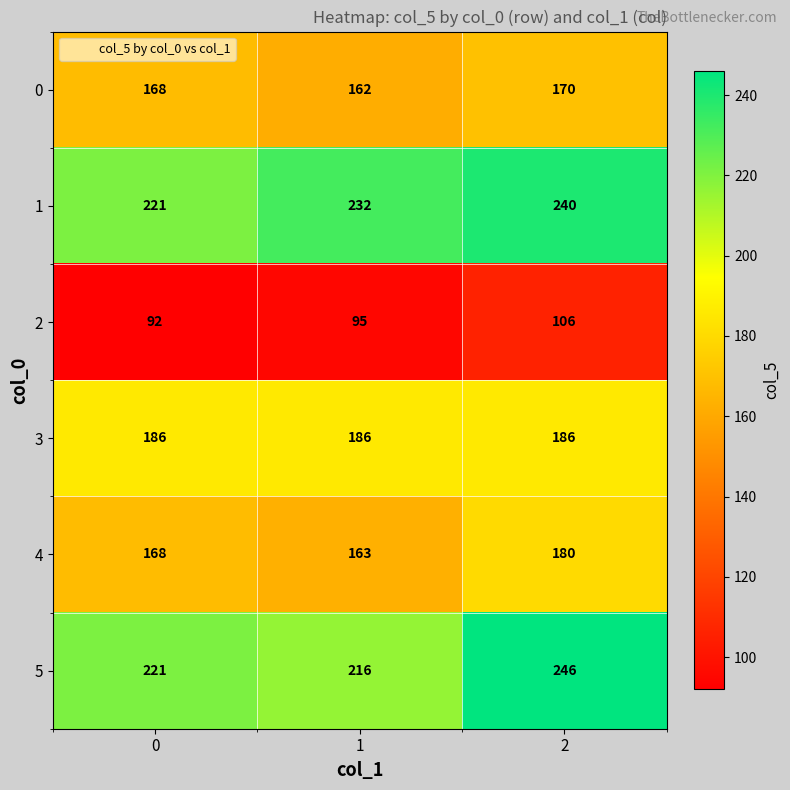

What is the approximate value of 1 at 2?

240